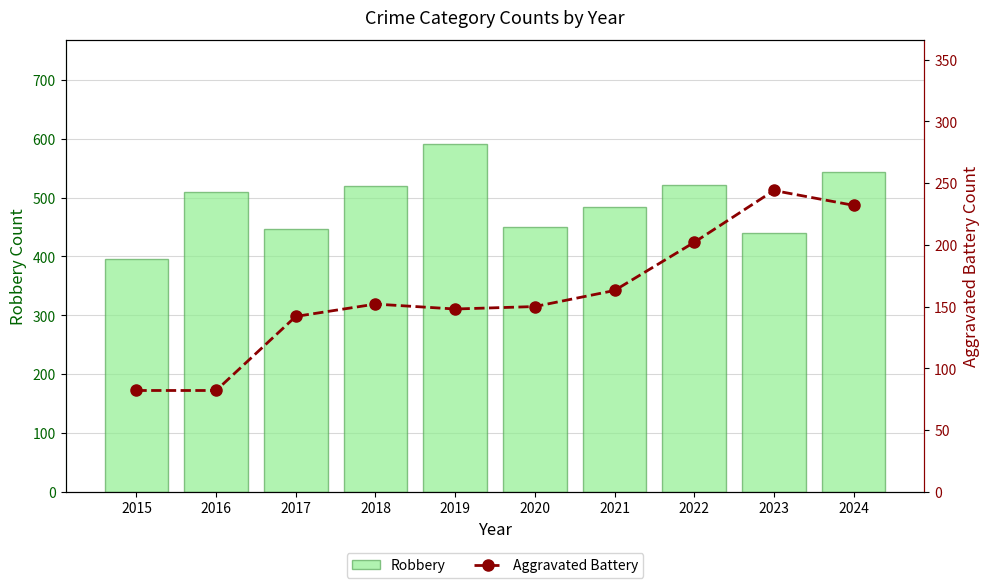

Reading left to right, transcribe all the data shown in this chart.

Robbery: 395	510	446	520	591	450	484	521	440	543
Aggravated Battery: 82	82	142	152	148	150	163	202	244	232